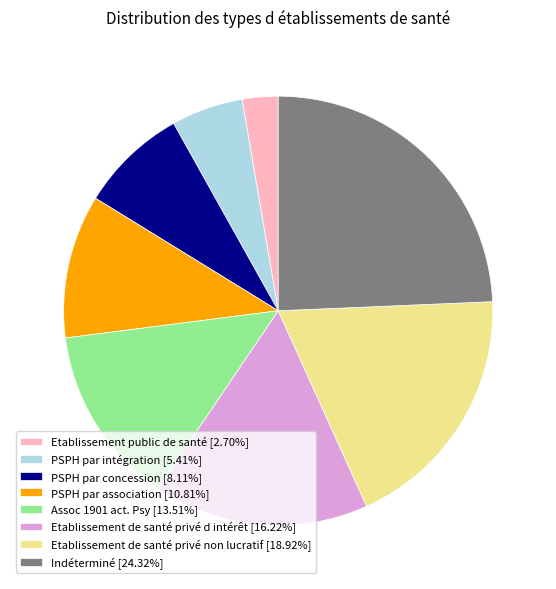

How many segments does this pie chart have?

8